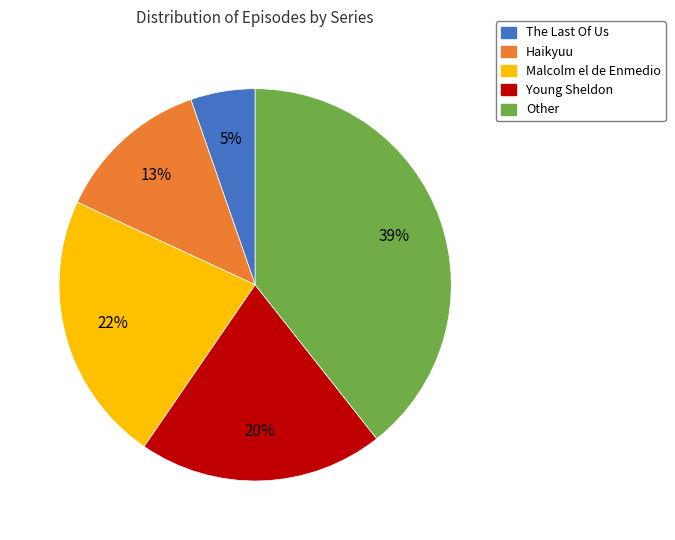

Do Malcolm el de Enmedio and Young Sheldon together represent more than half of the pie?

No